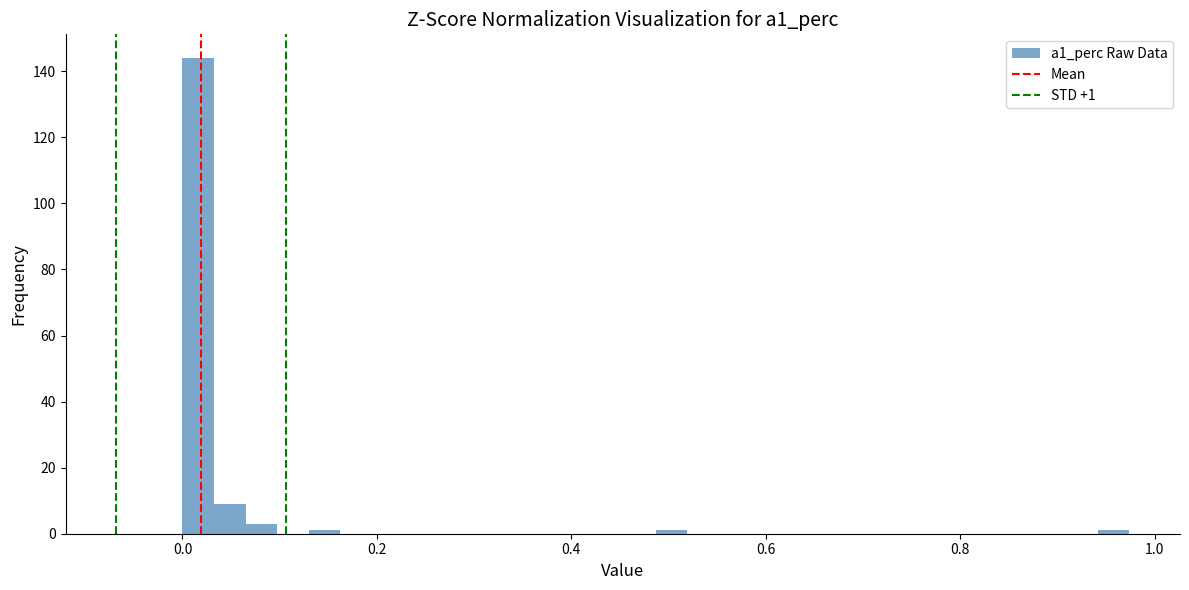

Around what value on the x-axis is the tallest bar? Give the approximate position of its centre, as read against the axis.

0.02